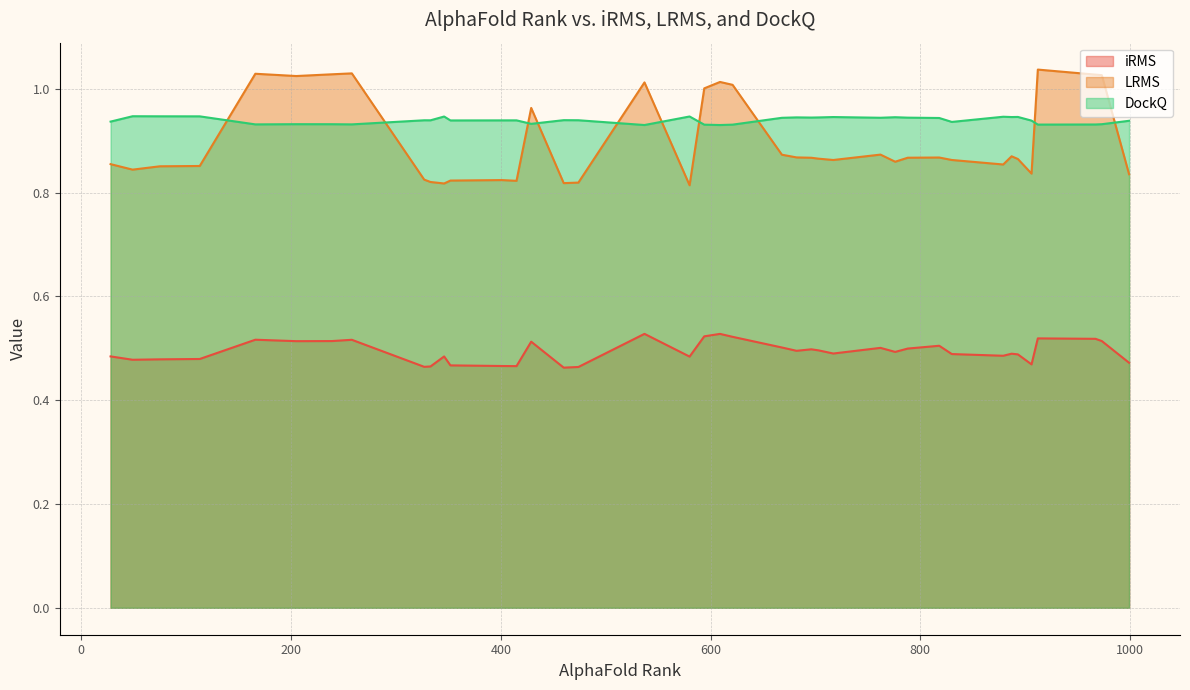

How many lines are shown in the chart?

3